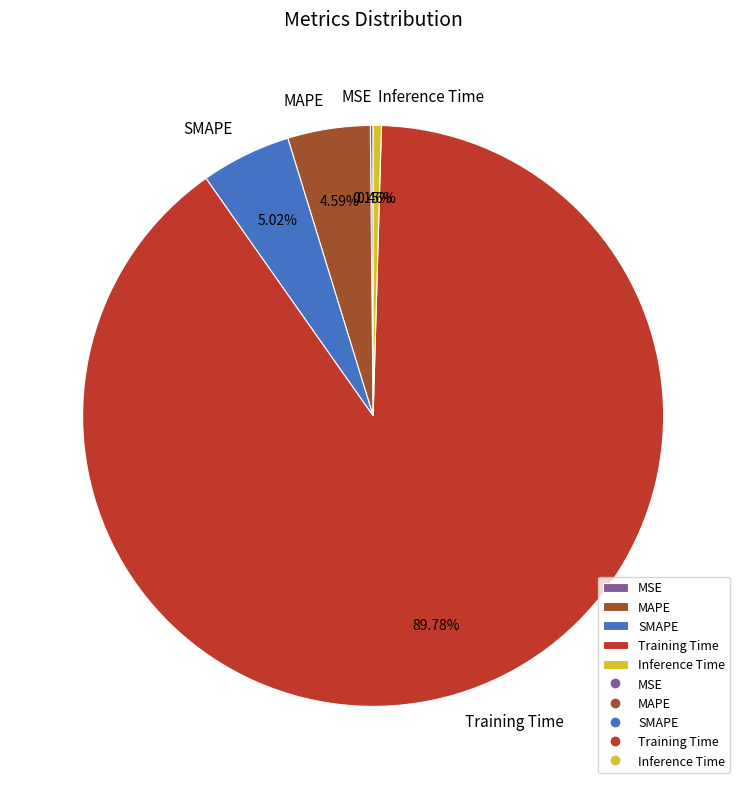

To the nearest percent, what portion does MAPE represent?

5%